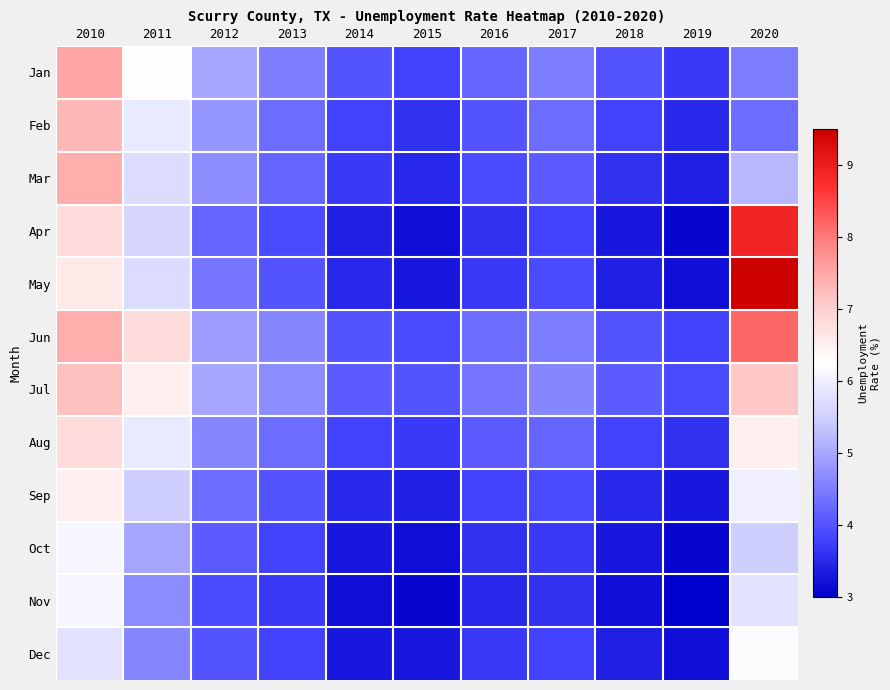

Rank the series by their maximum value, from lowest to highest.

Oct, Nov, Dec, Sep, Aug, Jul, Feb, Mar, Jan, Jun, Apr, May